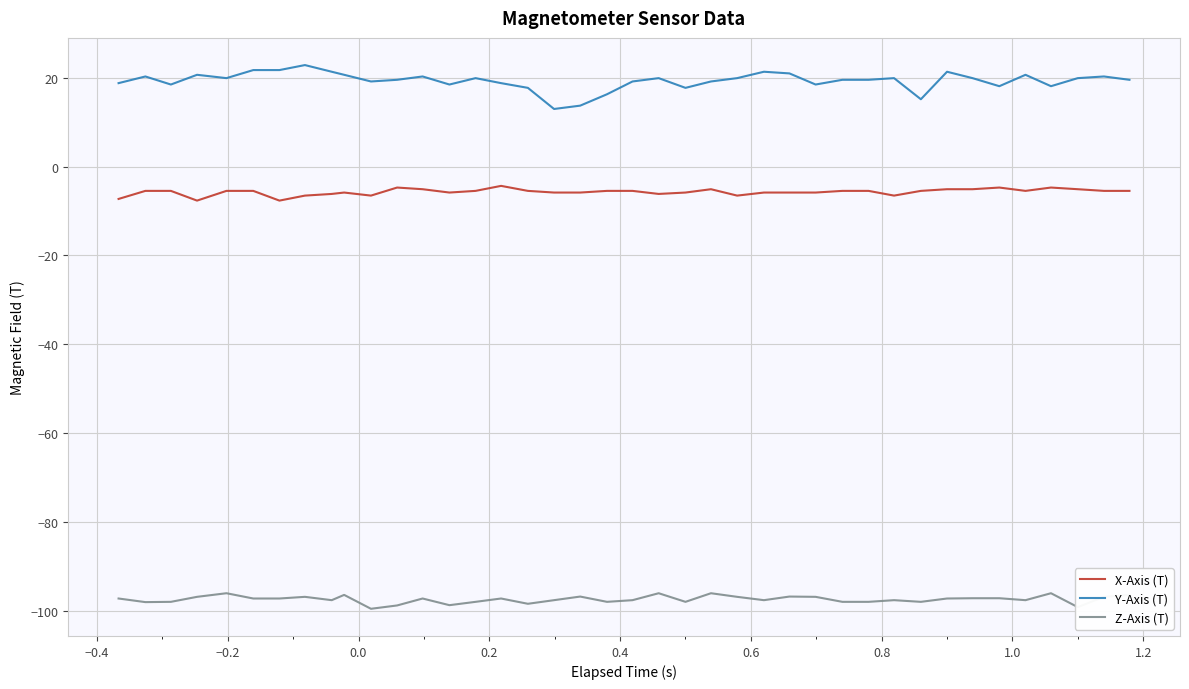

What is the maximum value for X-Axis (T)?

-4.3